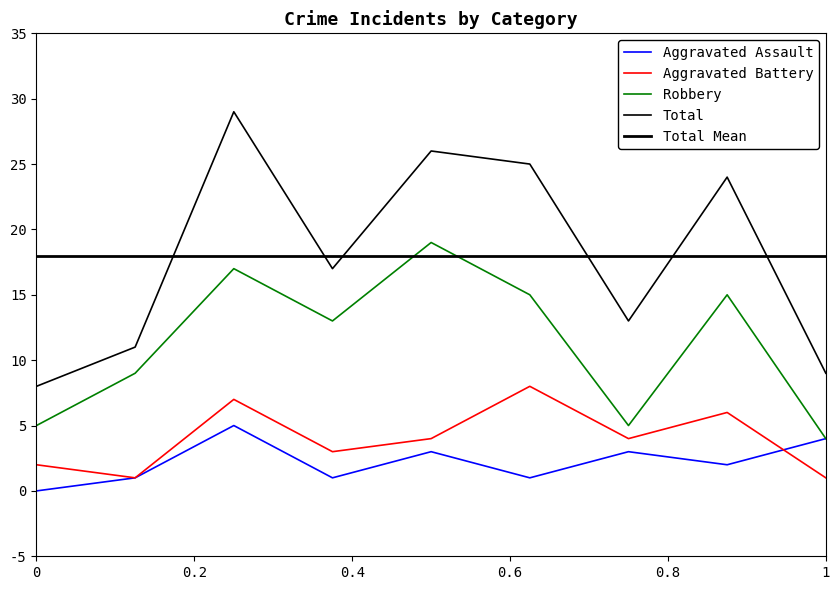

Which series changed the most between 2019 and 2021?

Robbery